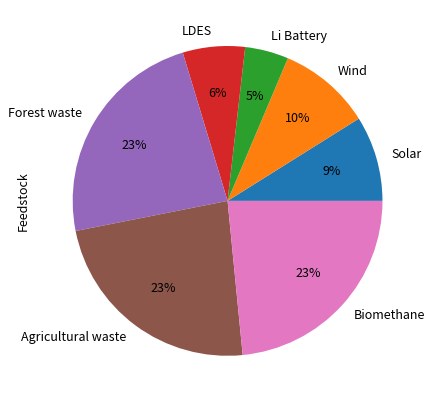

True or false: Forest waste accounts for 23% of the total.

True